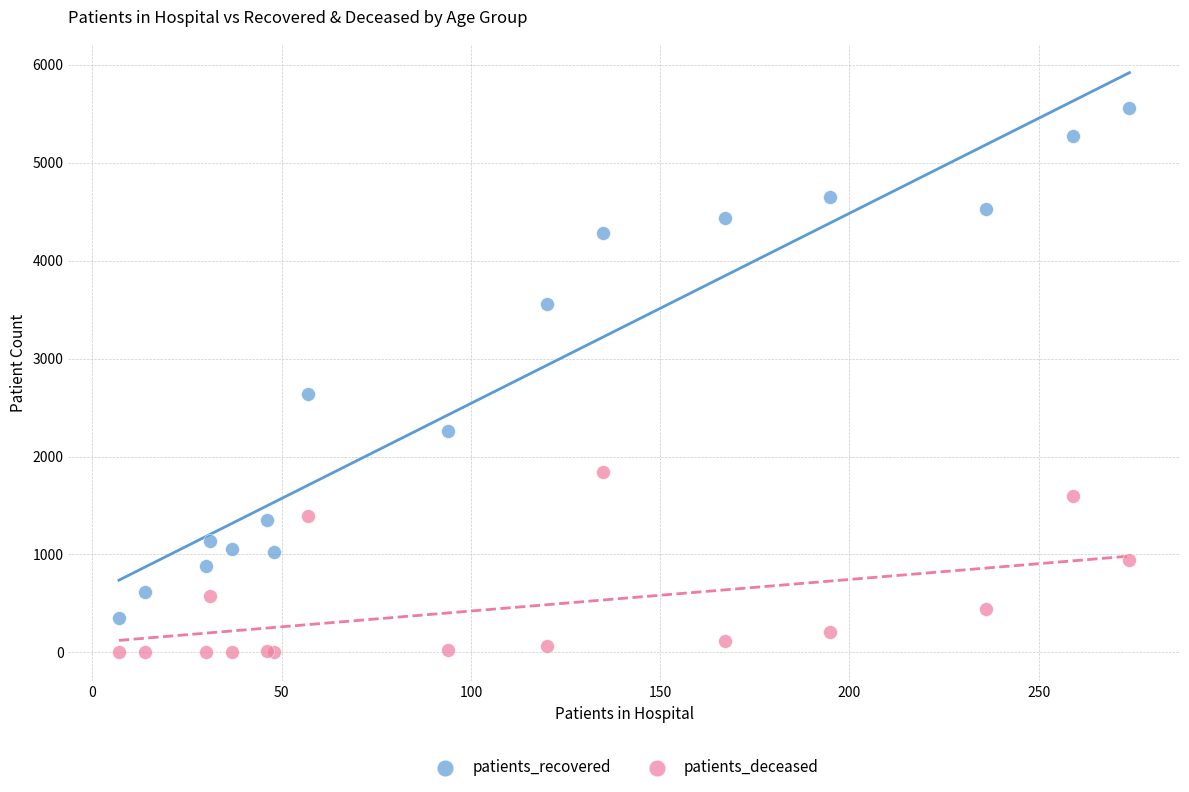

Which series contains the highest Y value?

patients_recovered